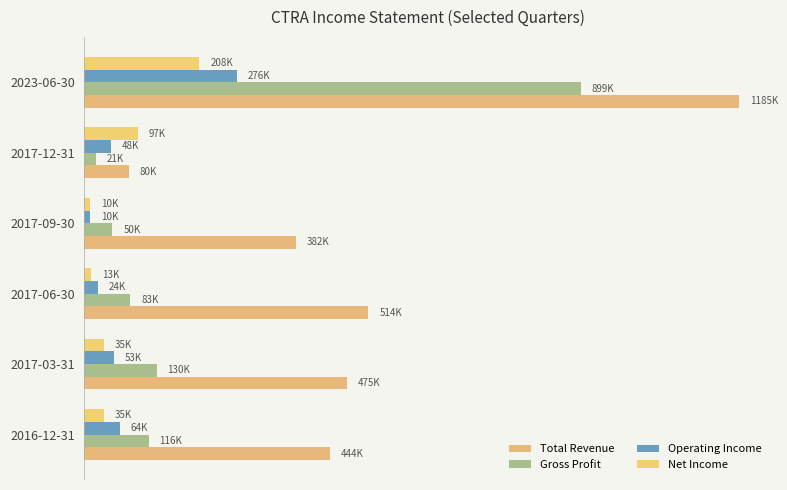

List the series in order of their peak value, highest first.

Total Revenue, Gross Profit, Operating Income, Net Income